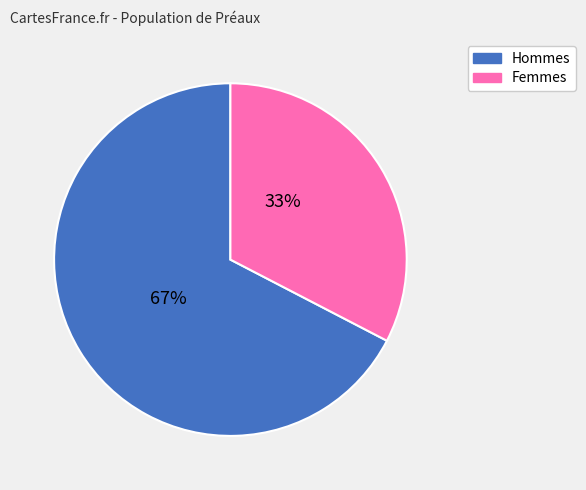

To the nearest percent, what portion does Femmes represent?

33%